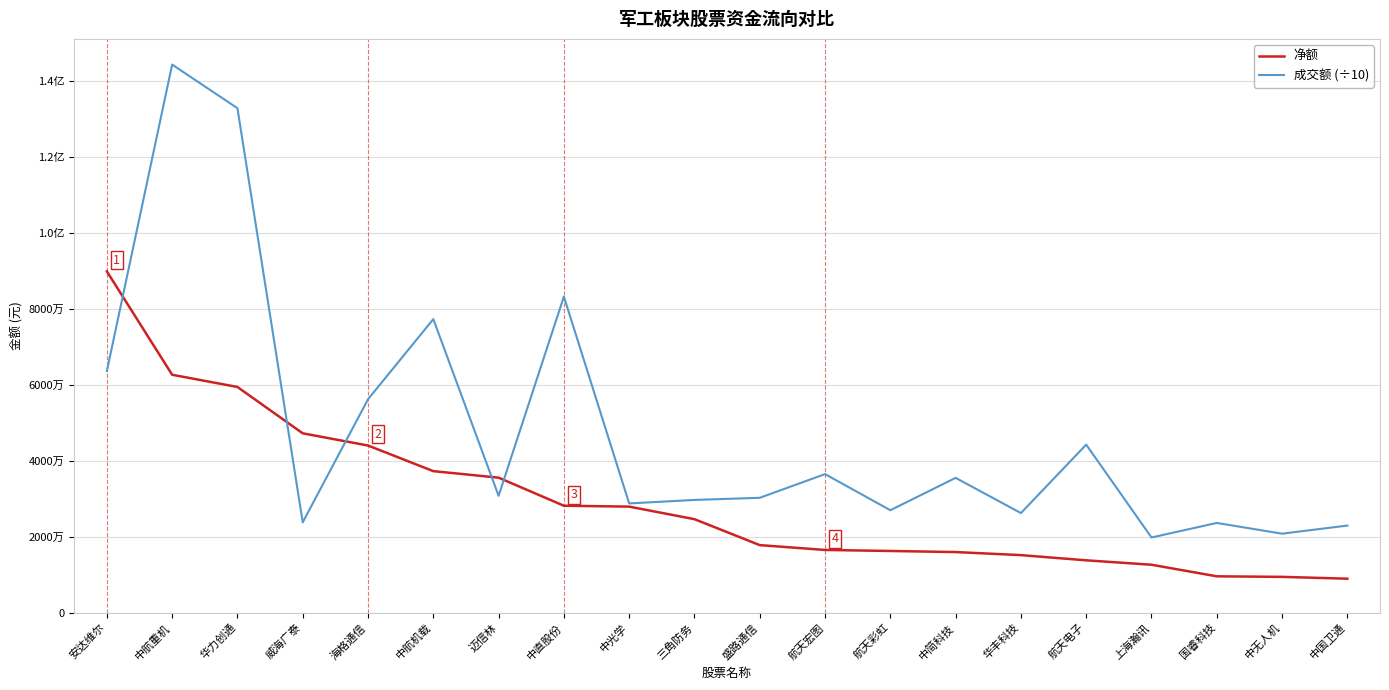

List the series in order of their peak value, lowest first.

净额, 成交额 (÷10)